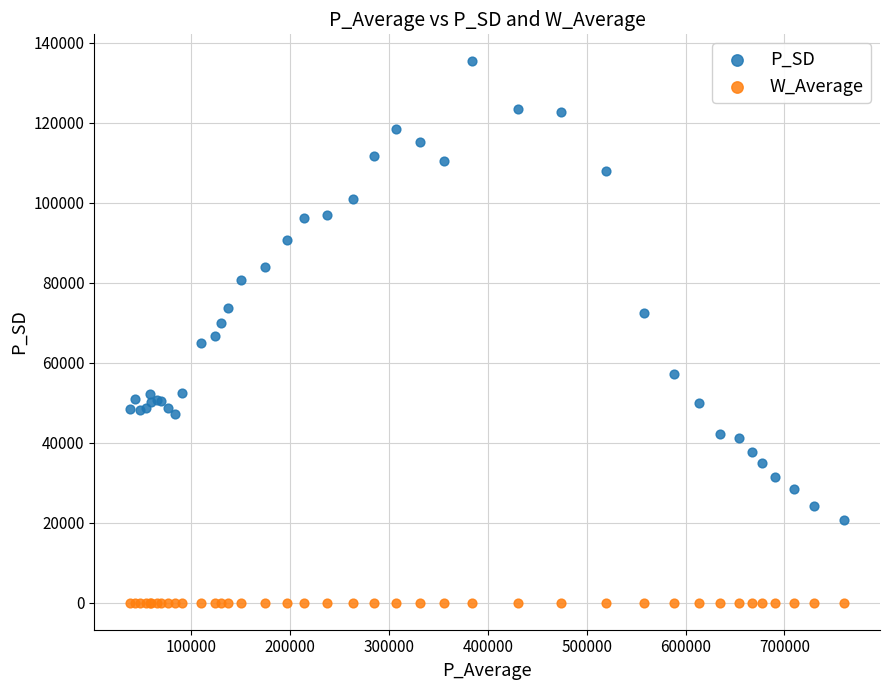

In the P_SD series, what Y value is closest to 78045?

80700.5